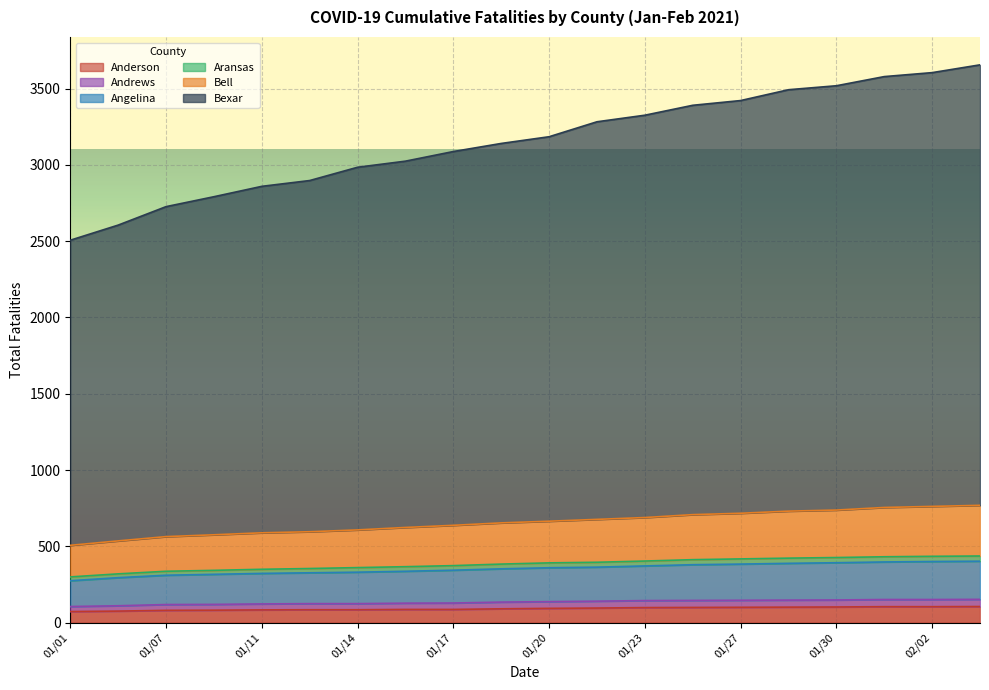

Which label corresponds to the smallest value in the chart?

01/01